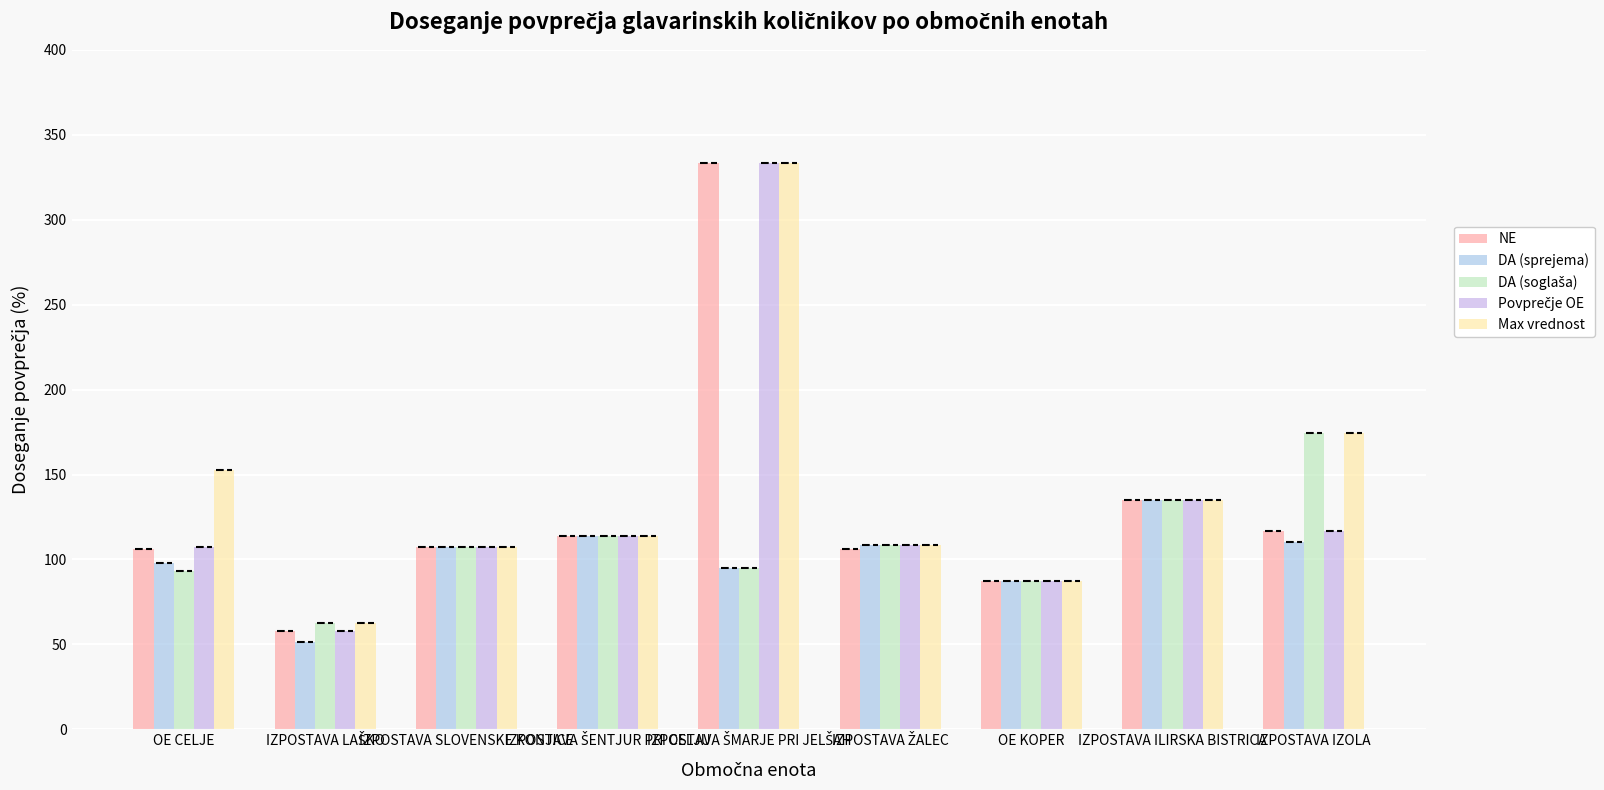

What is the greatest value displayed?

333.7